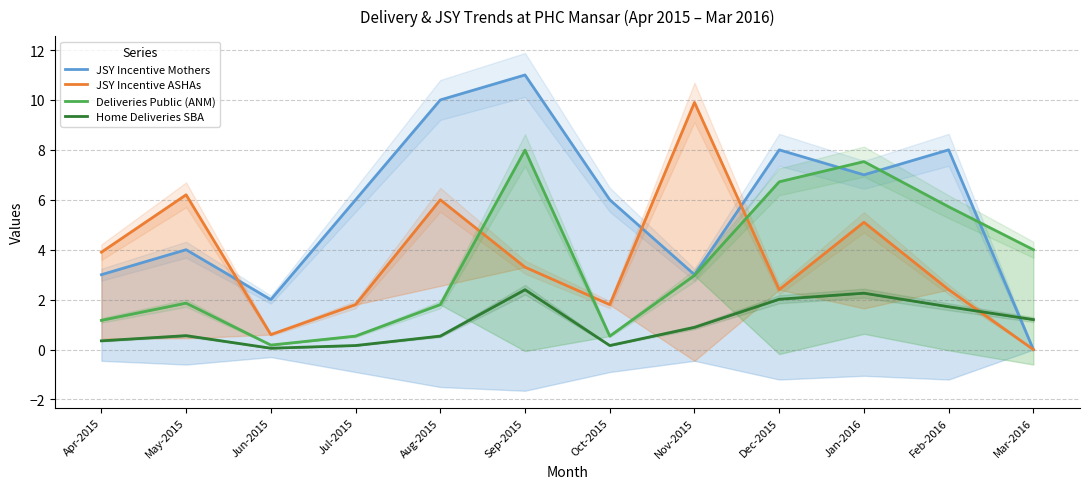

In Deliveries Public (ANM), how many points are higher than both neighbors (excluding endpoints)?

3